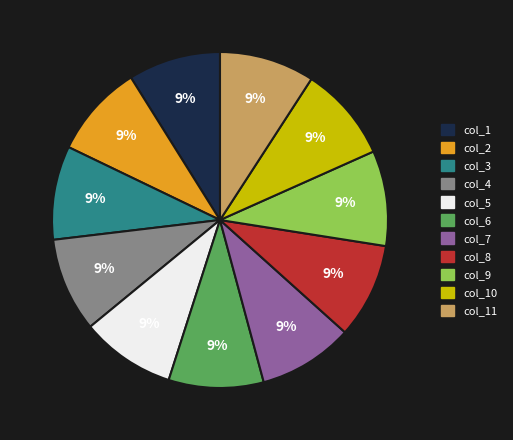

Is there any slice that represents more than half of the pie?

No